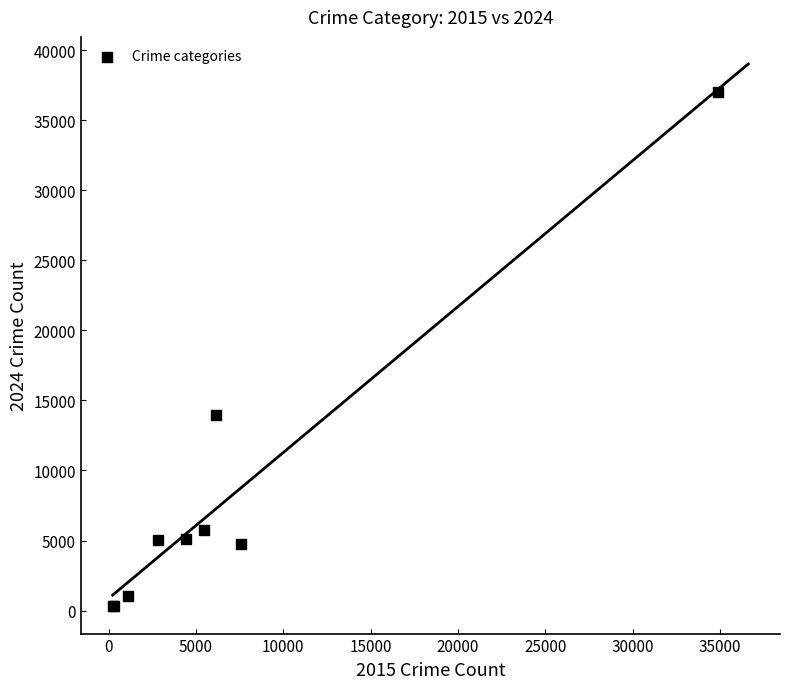

What Y value in the scatter plot is closest to 18637?

13965